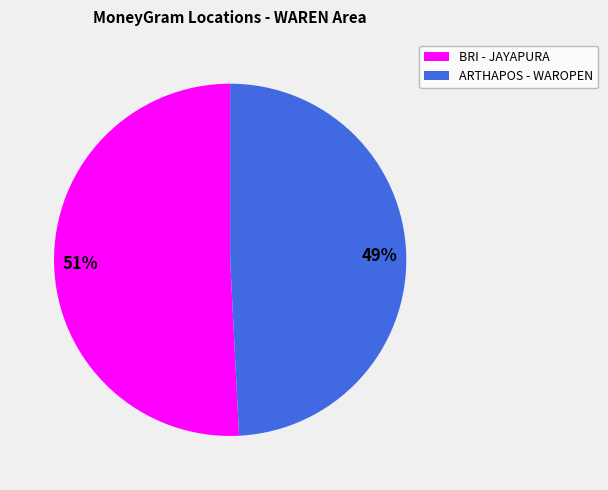

The BRI - JAYAPURA slice represents 51% of the pie. True or false?

True